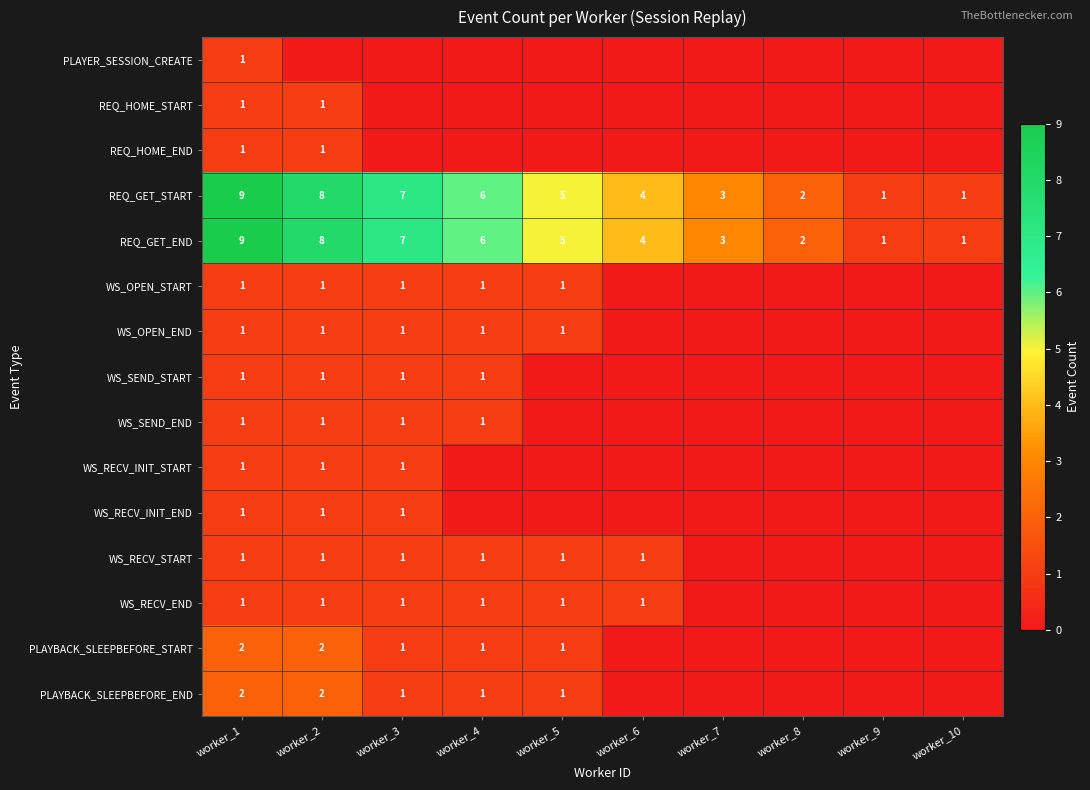

The REQ_GET_START series shows 2 at worker_8. True or false?

True